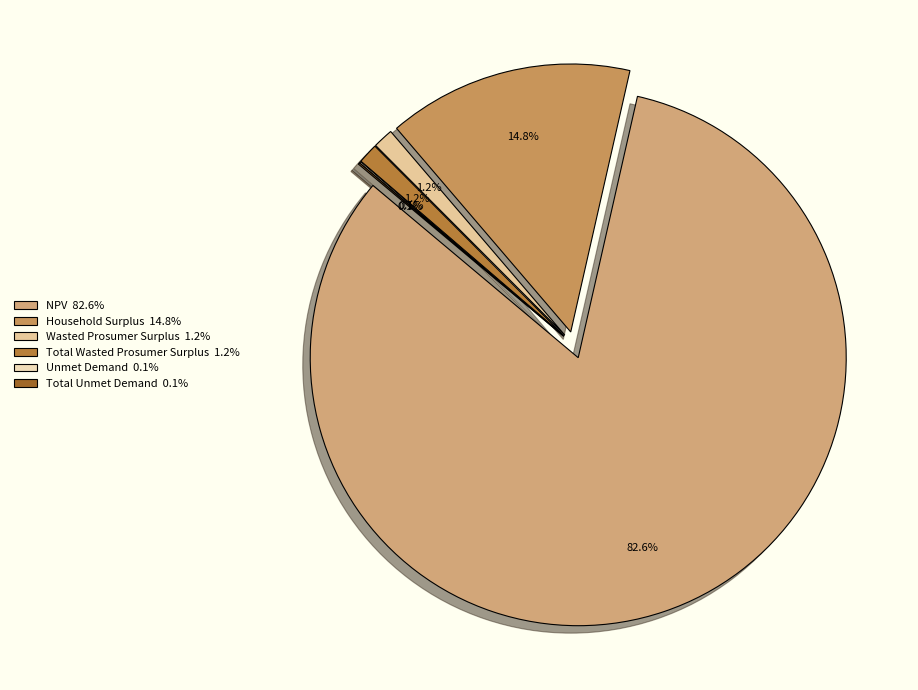

Does NPV represent more than half of the total?

Yes